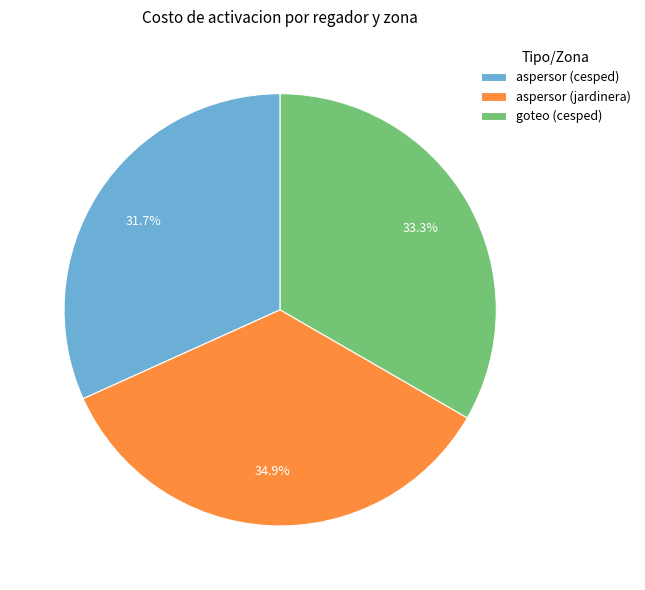

To the nearest percent, what percentage of the pie is aspersor (jardinera)?

35%